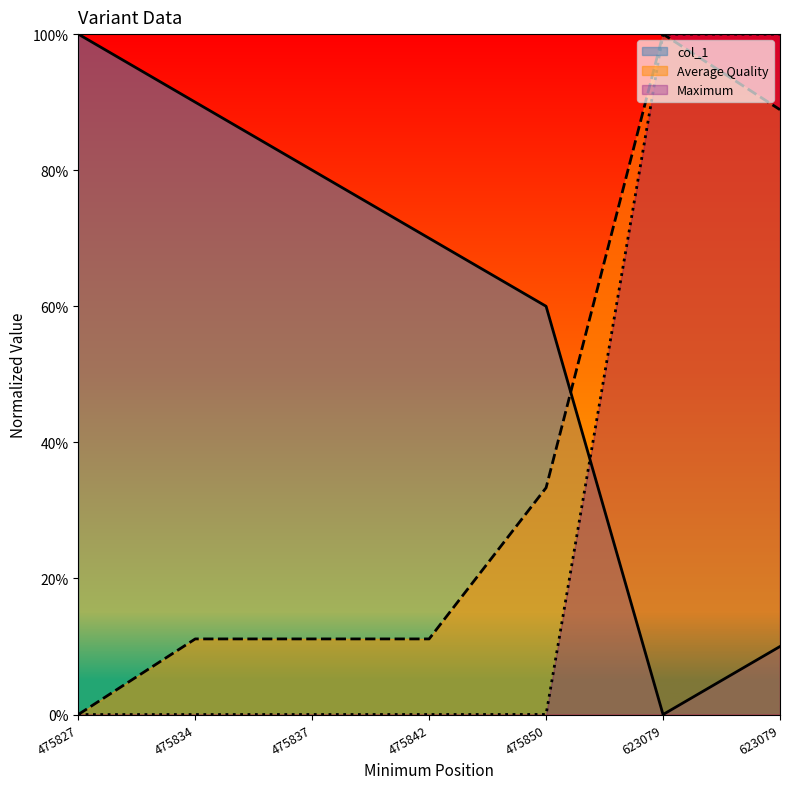

At 623079.0, list the series in order from largest to smallest.

Average Quality, Maximum, col_1